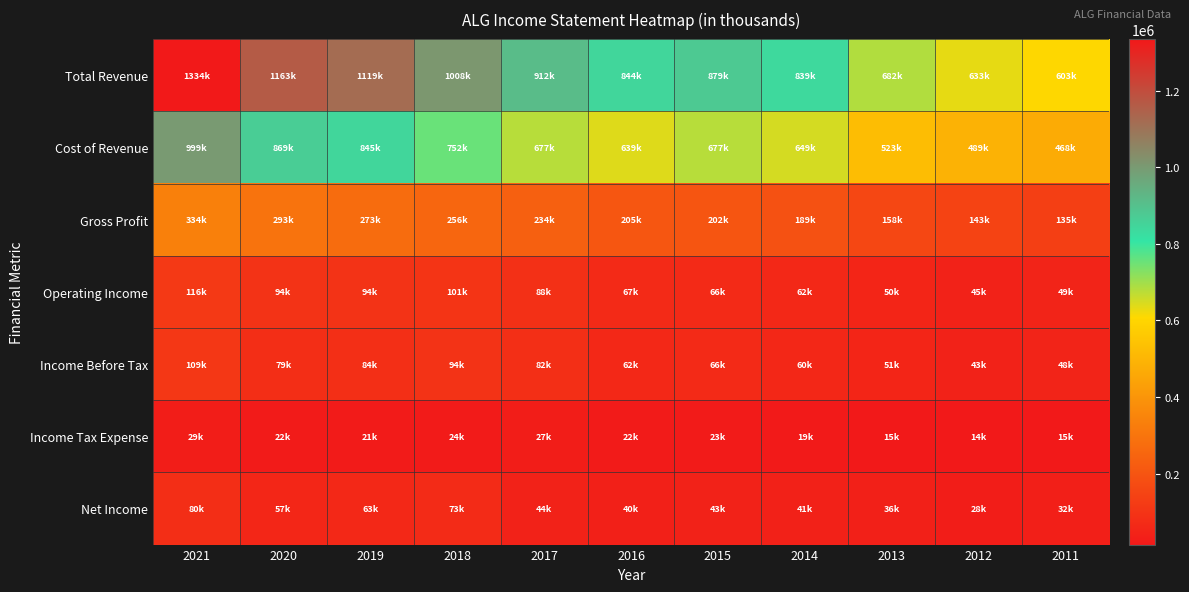

Reading left to right, transcribe all the data shown in this chart.

Total Revenue: 2021=1334200	2020=1163500	2019=1119100	2018=1008800	2017=912400	2016=844700	2015=879600	2014=839100	2013=682100	2012=633000	2011=603600
Cost of Revenue: 2021=999700	2020=869700	2019=845600	2018=752700	2017=677700	2016=639600	2015=677100	2014=649800	2013=523600	2012=489500	2011=468500
Gross Profit: 2021=334500	2020=293700	2019=273500	2018=256100	2017=234700	2016=205100	2015=202400	2014=189200	2013=158500	2012=143500	2011=135100
Operating Income: 2021=116900	2020=94800	2019=94900	2018=101100	2017=88700	2016=67600	2015=66500	2014=62700	2013=50700	2012=45300	2011=49500
Income Before Tax: 2021=109500	2020=79800	2019=84600	2018=94500	2017=82400	2016=62200	2015=66900	2014=60600	2013=51400	2012=43400	2011=48100
Income Tax Expense: 2021=29300	2020=22000	2019=21500	2018=24400	2017=27800	2016=22100	2015=23700	2014=19500	2013=15300	2012=14500	2011=15400
Net Income: 2021=80200	2020=57800	2019=63100	2018=73500	2017=44300	2016=40000	2015=43200	2014=41200	2013=36100	2012=28900	2011=32700